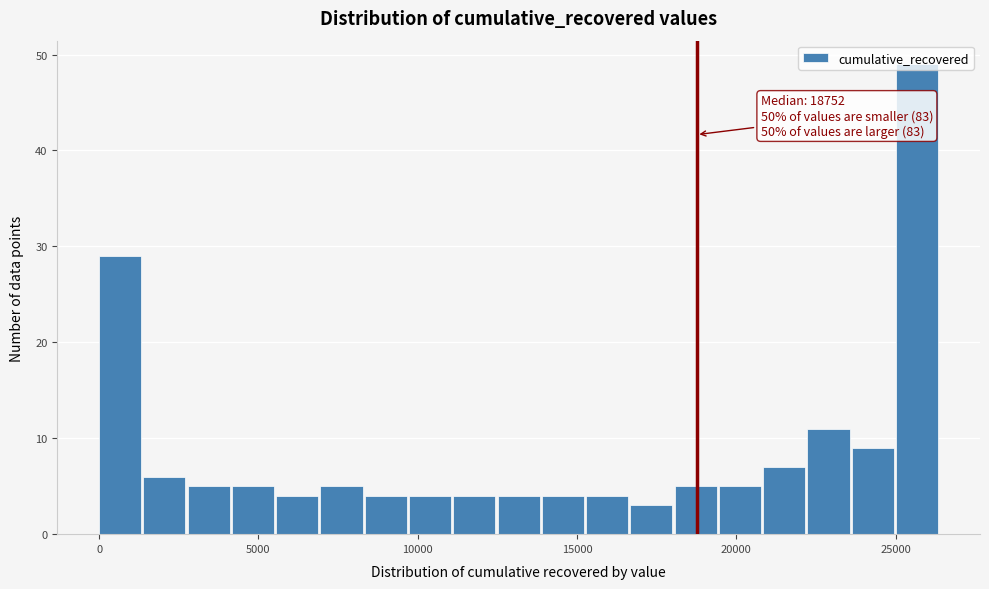

Read against the x-axis, roughly where is the centre of the tallest bar?

25500